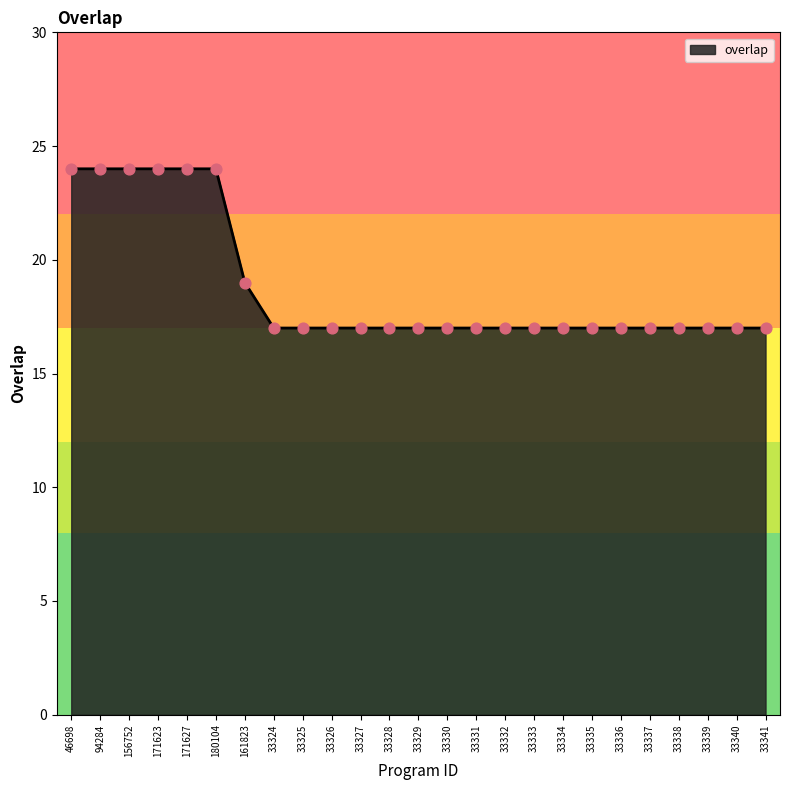

What is the change in value from 171627 to 33335?

-7